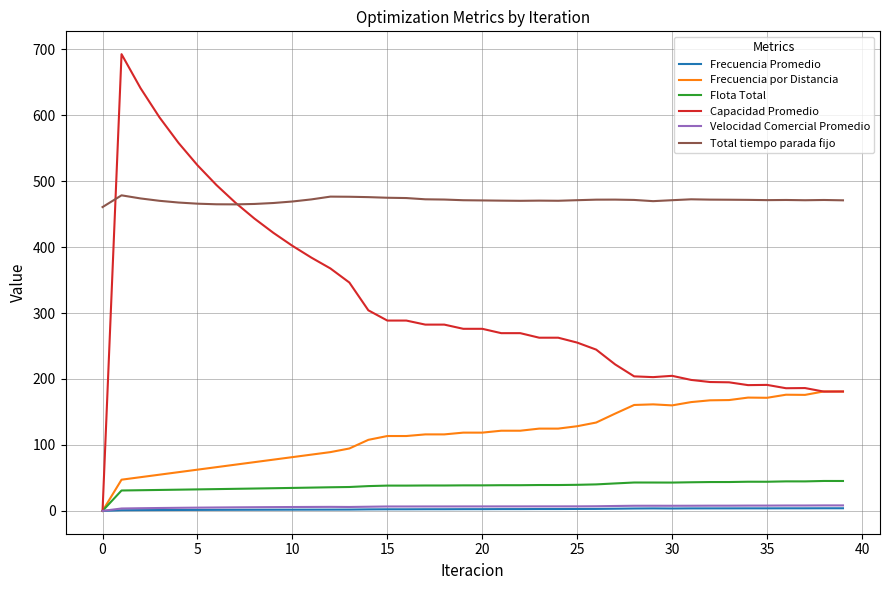

How many values in the Frecuencia Promedio series are below 2?

13